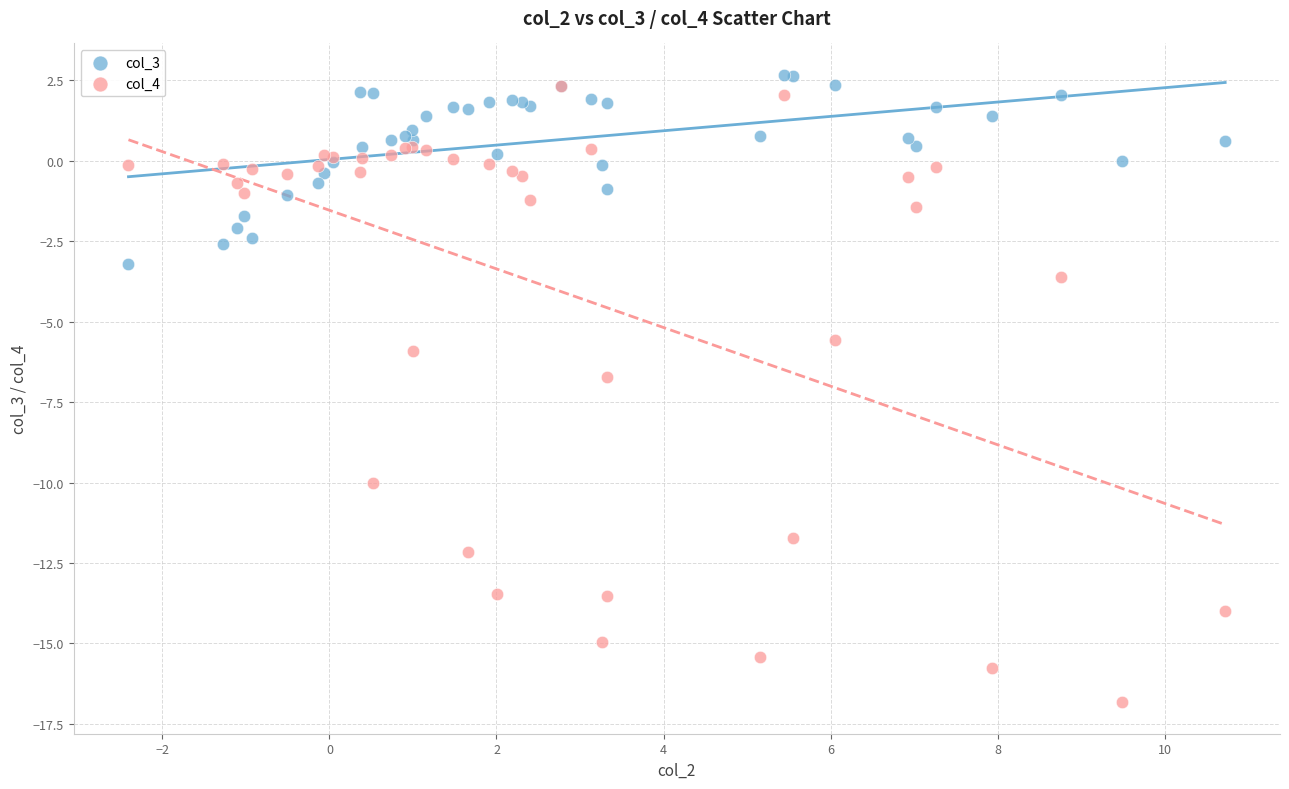

Across all series, what Y value is closest to -7?

-6.7